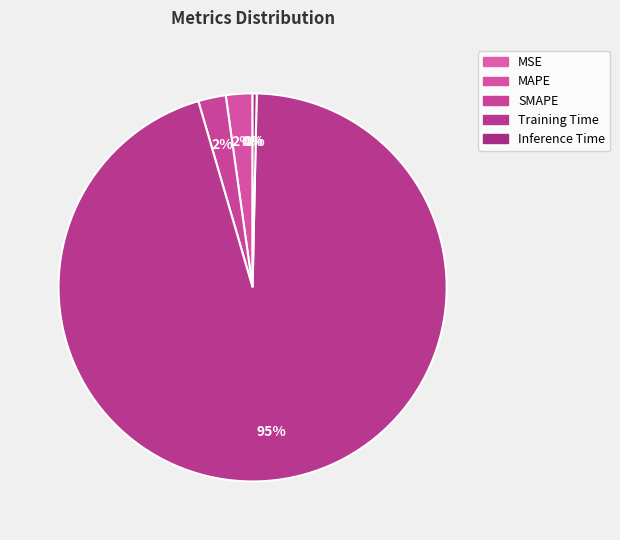

Which slice represents more than half of the pie?

Training Time